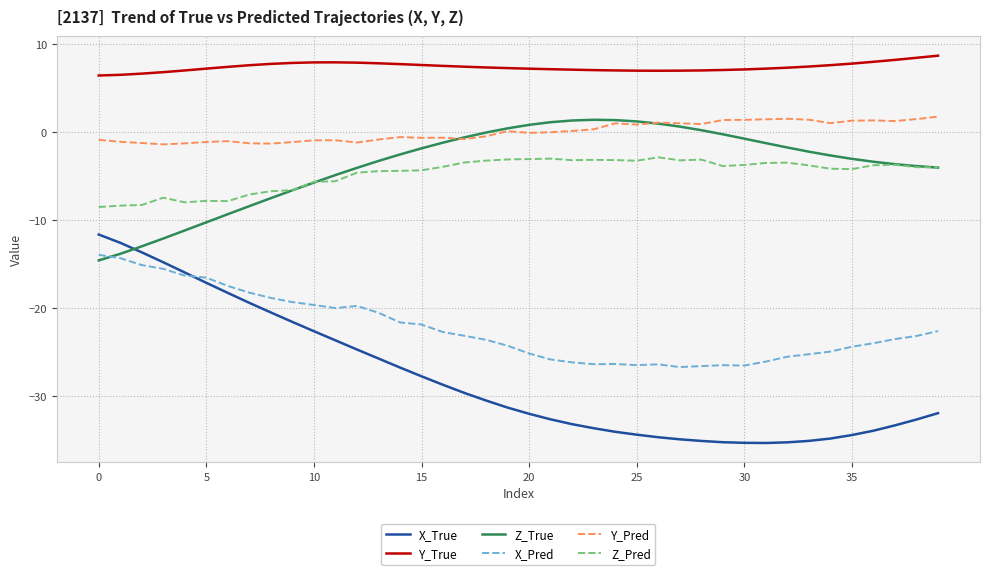

True or false: Y_Pred and Y_True intersect in this chart.

False